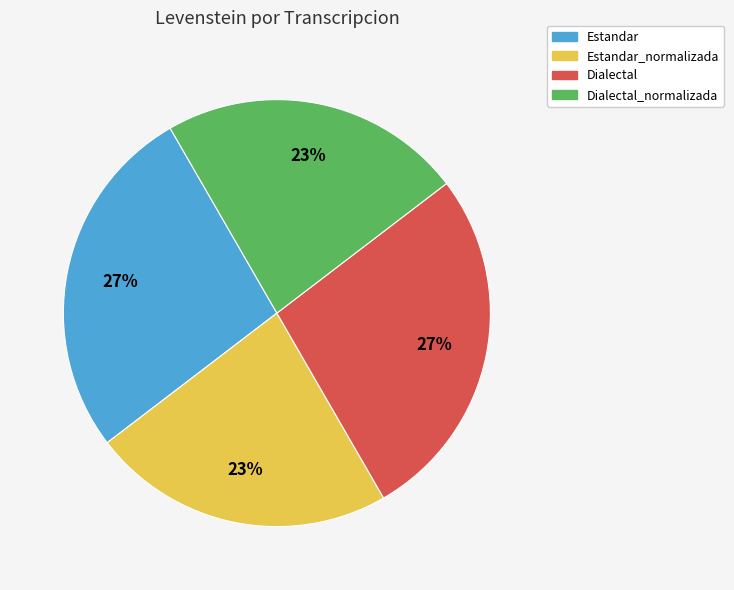

Is there any slice that represents more than half of the pie?

No